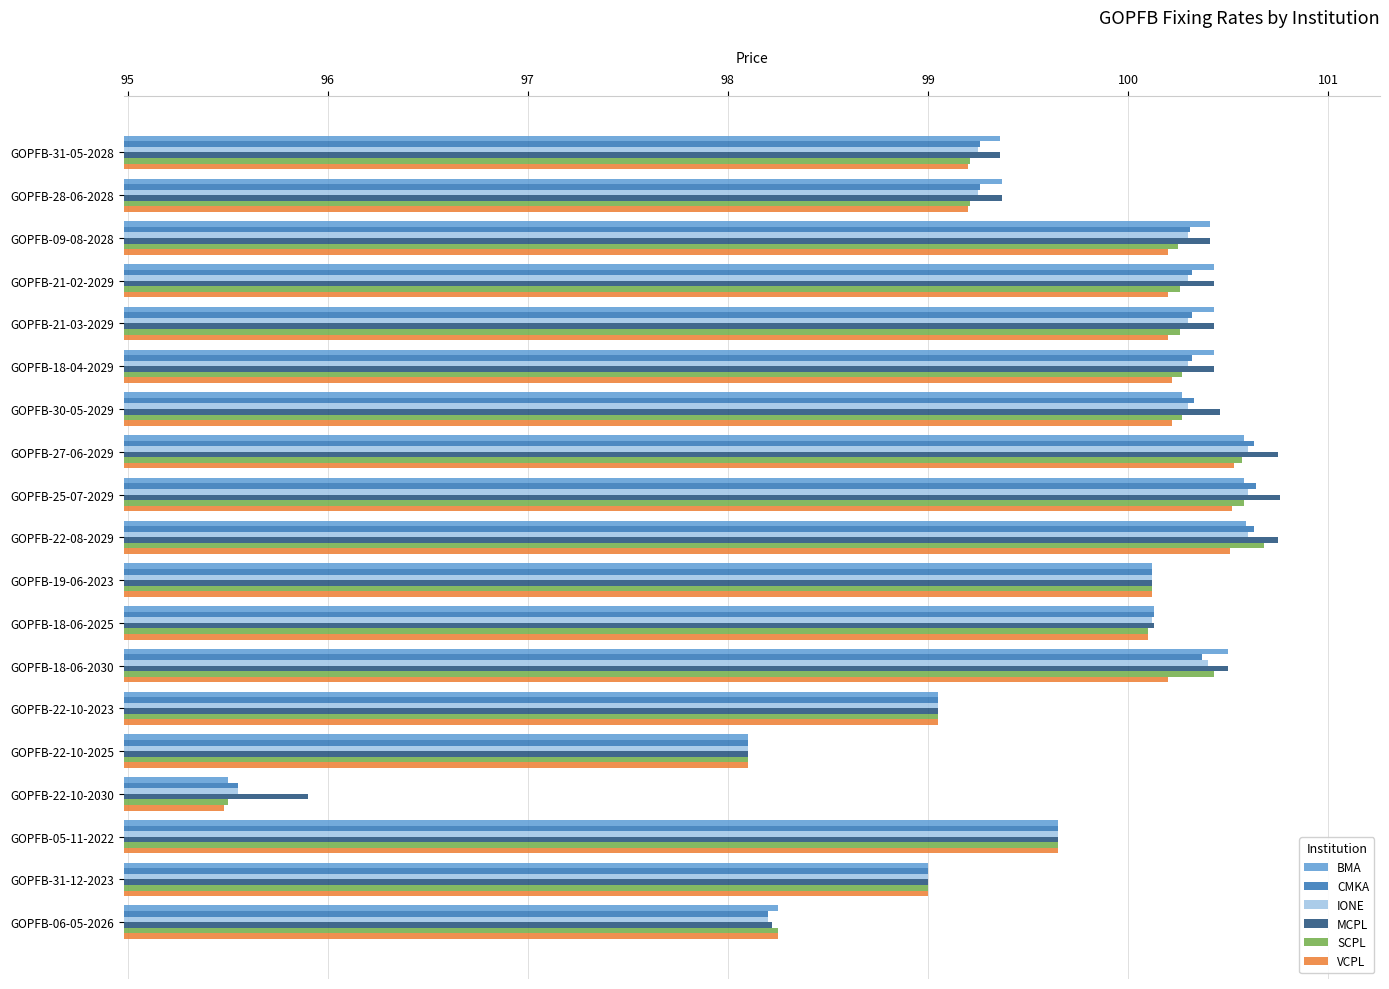

Which series has the largest range (max minus min)?

SCPL